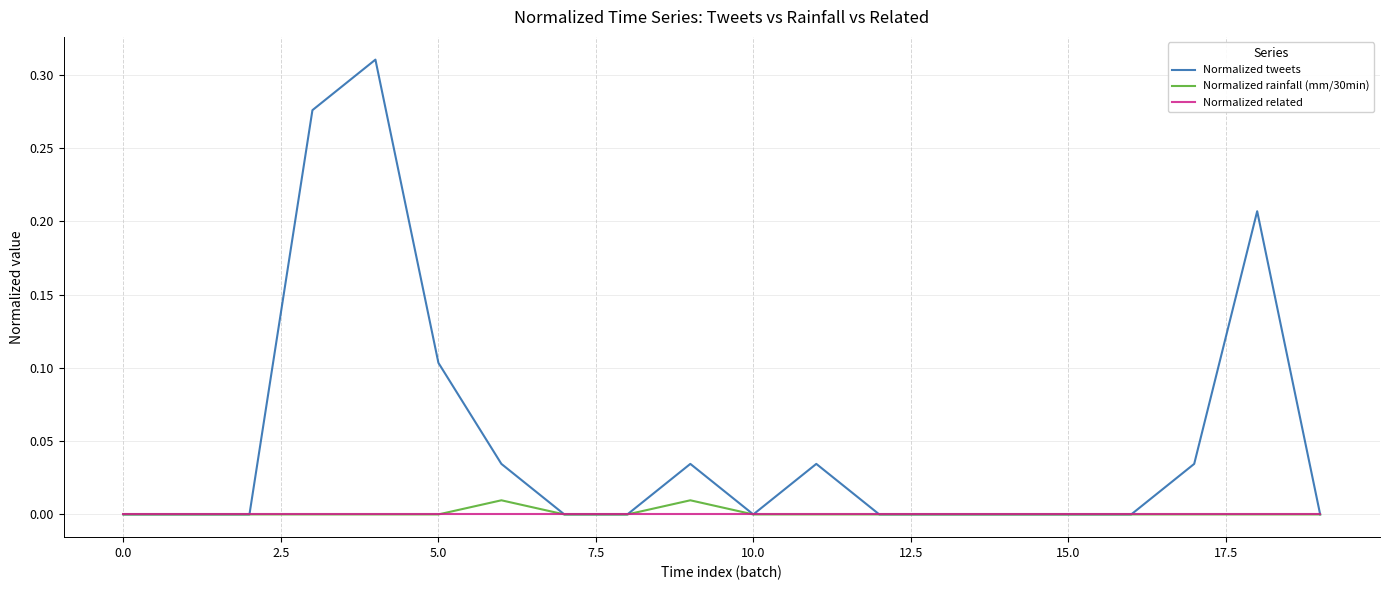

Which series has the widest spread of values?

Normalized tweets